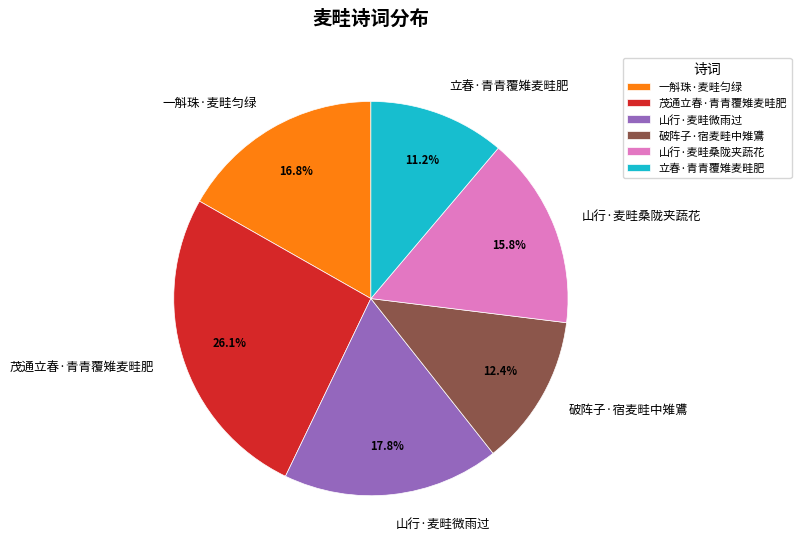

The 山行·麦畦桑陇夹蔬花 slice represents 16% of the pie. True or false?

True